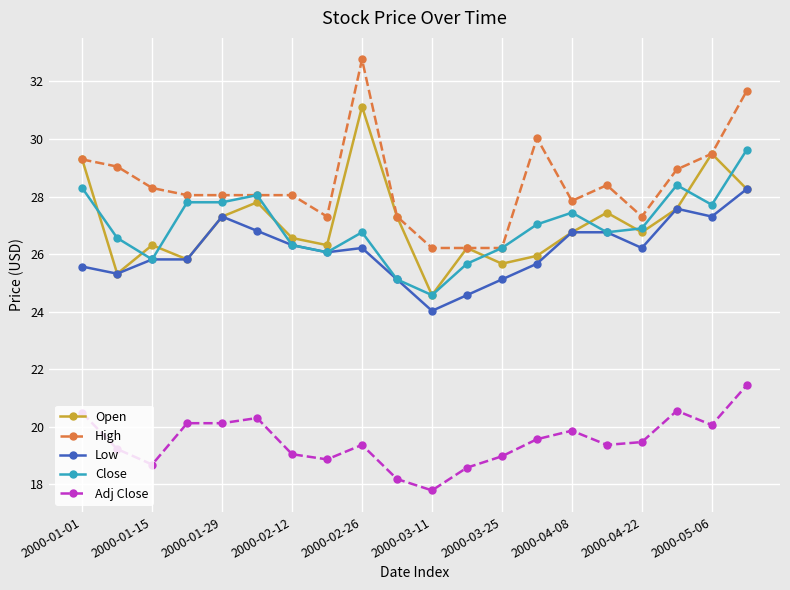

What is the difference between the second highest and second lowest values in the High series?

5.5